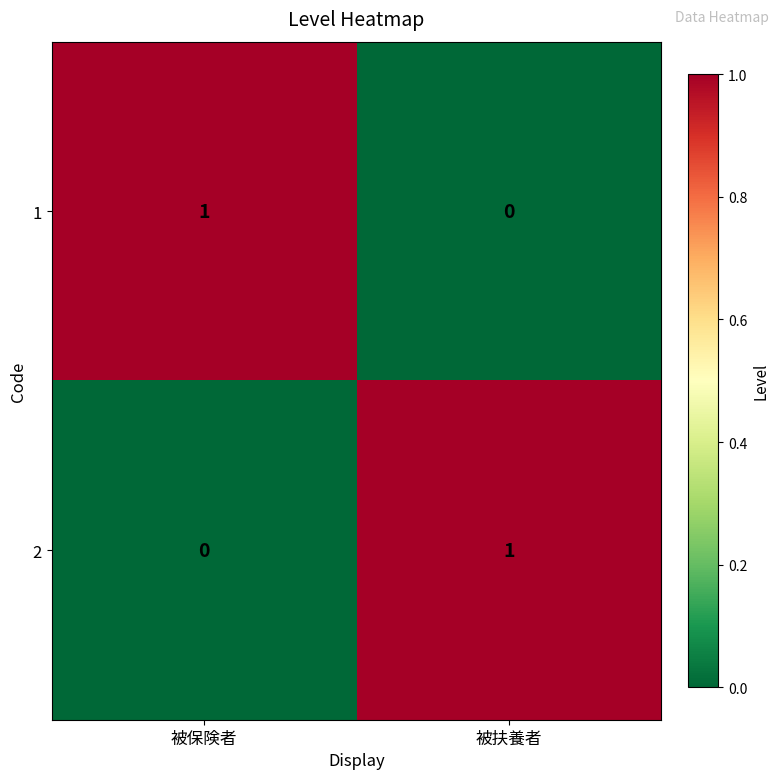

True or false: 2 has a value of 0 at 被保険者.

True